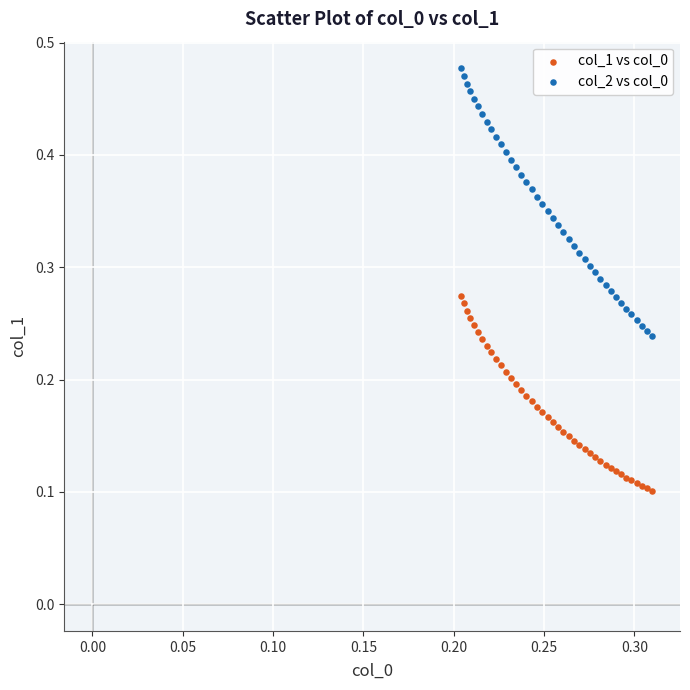

Which series has the widest spread of Y values?

col_2 vs col_0